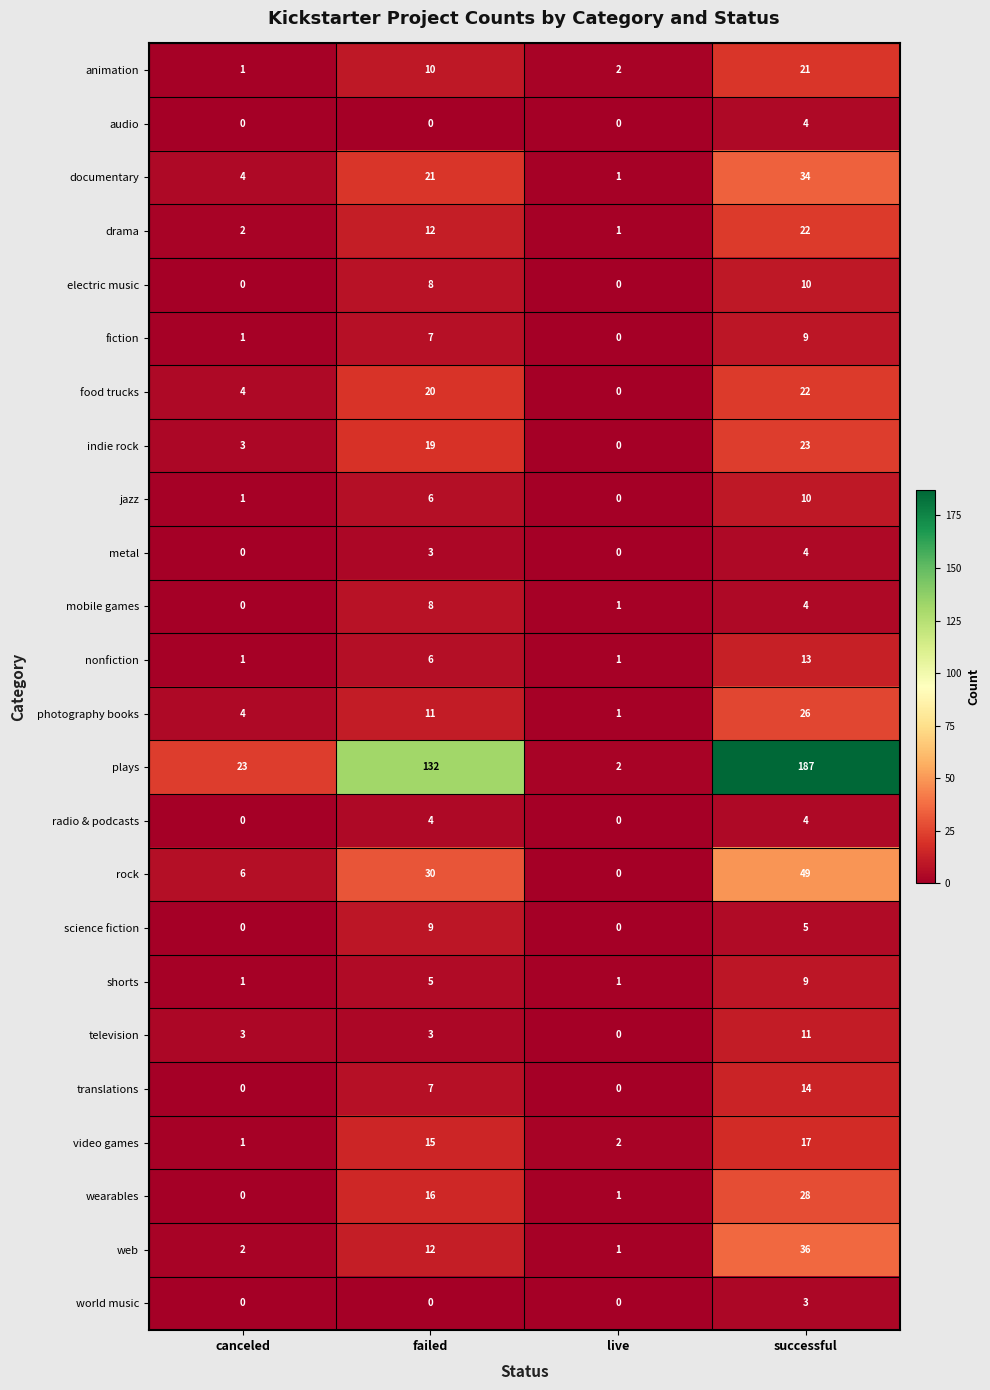

How many positive values does the mobile games series have?

3